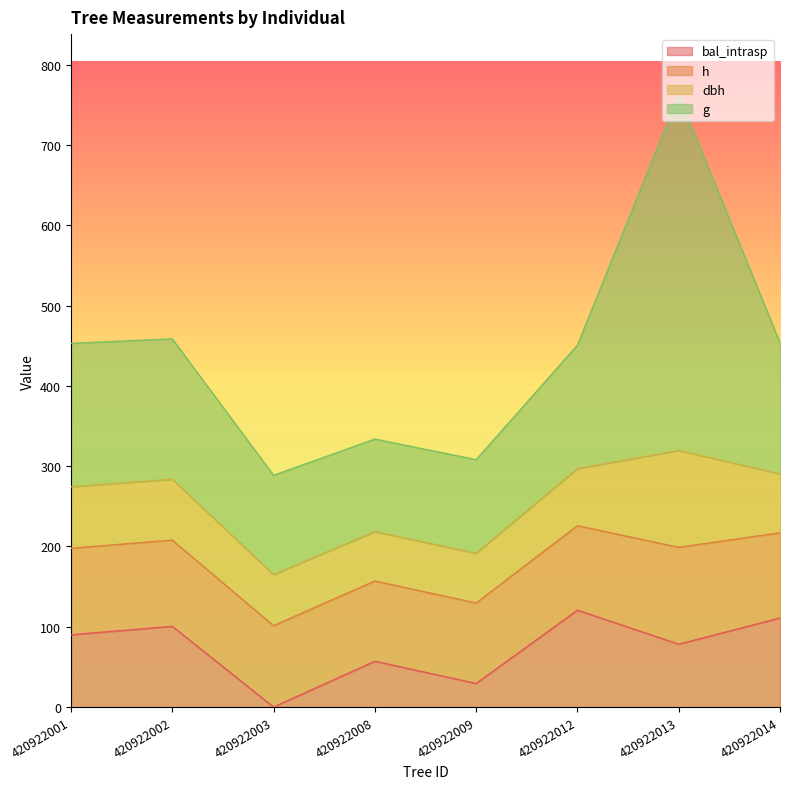

True or false: h and bal intersect in this chart.

False